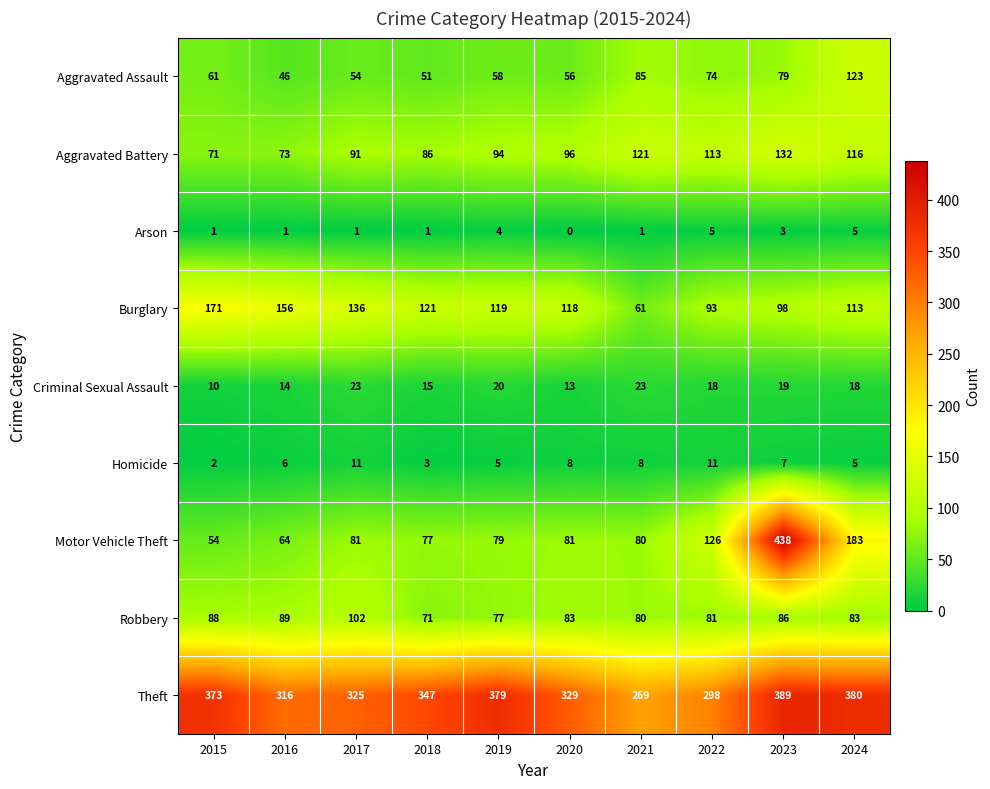

Where is Criminal Sexual Assault nearest to the value 16?

2018